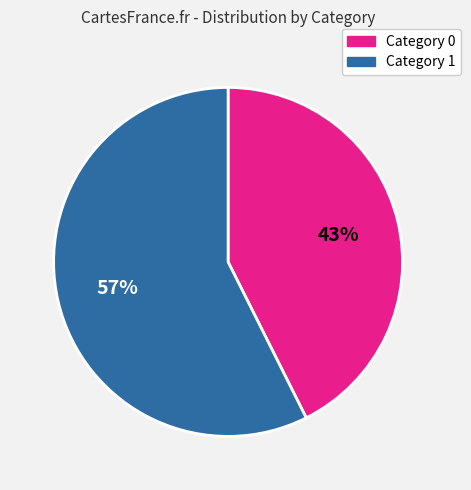

To the nearest percent, what is the average slice percentage?

50%